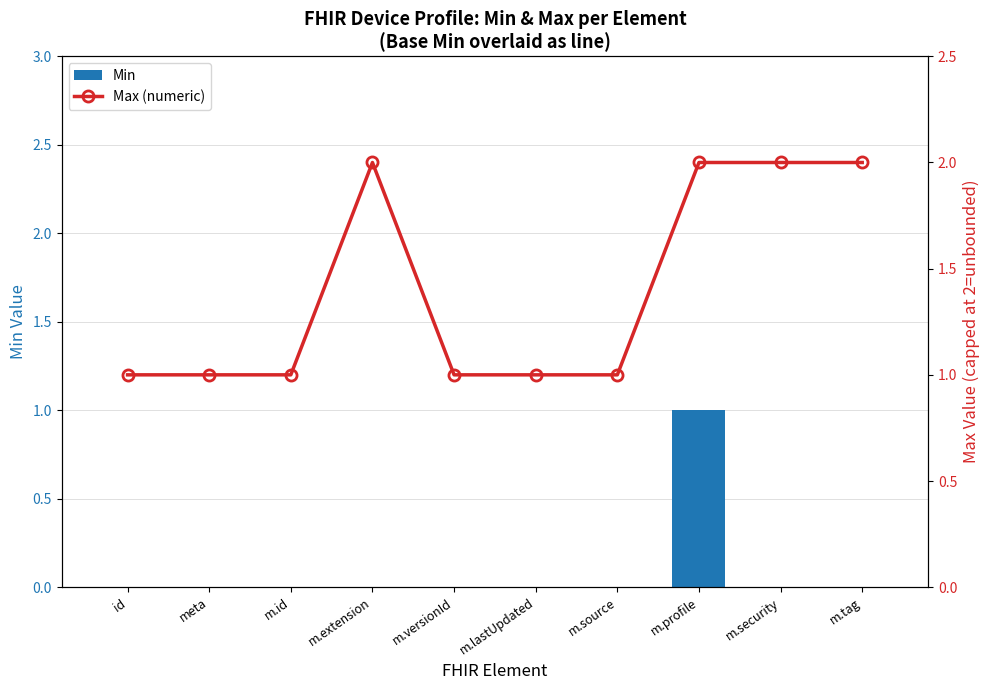

At which category is the sum across all series the highest?

m.profile